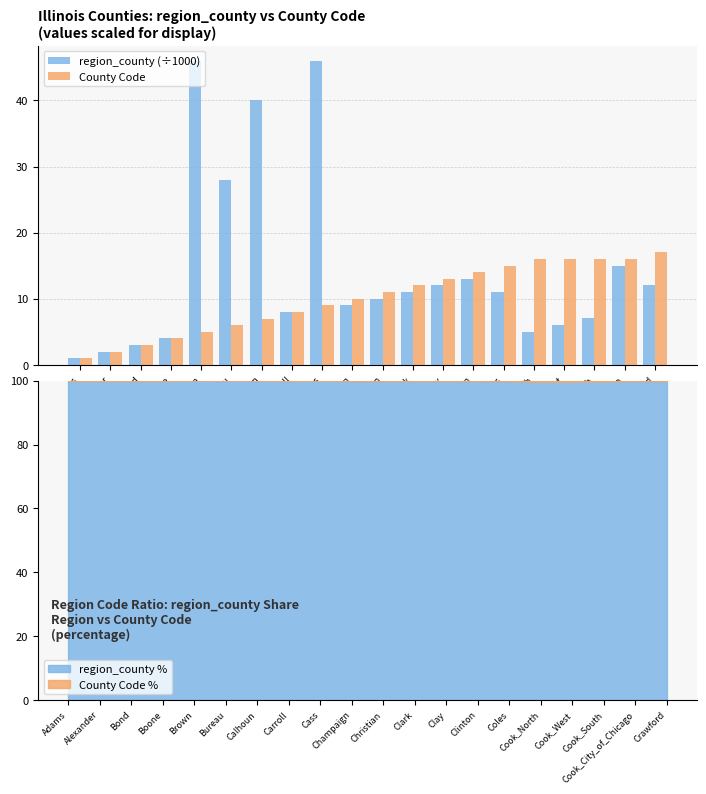

What is the average value of the County Code series?

10.1